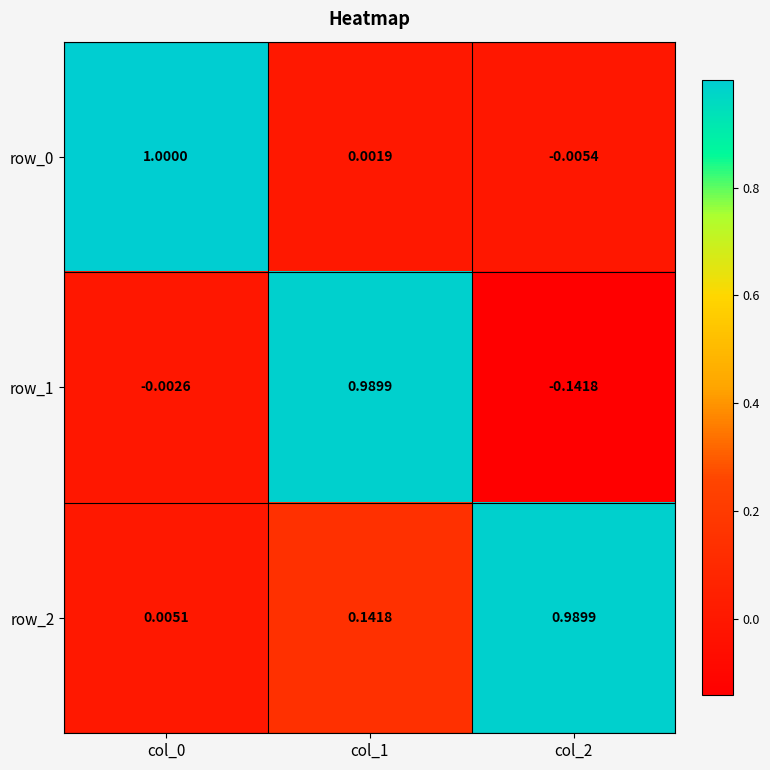

Is the value of row_0 at col_0 greater than the value of row_2 at col_0?

Yes